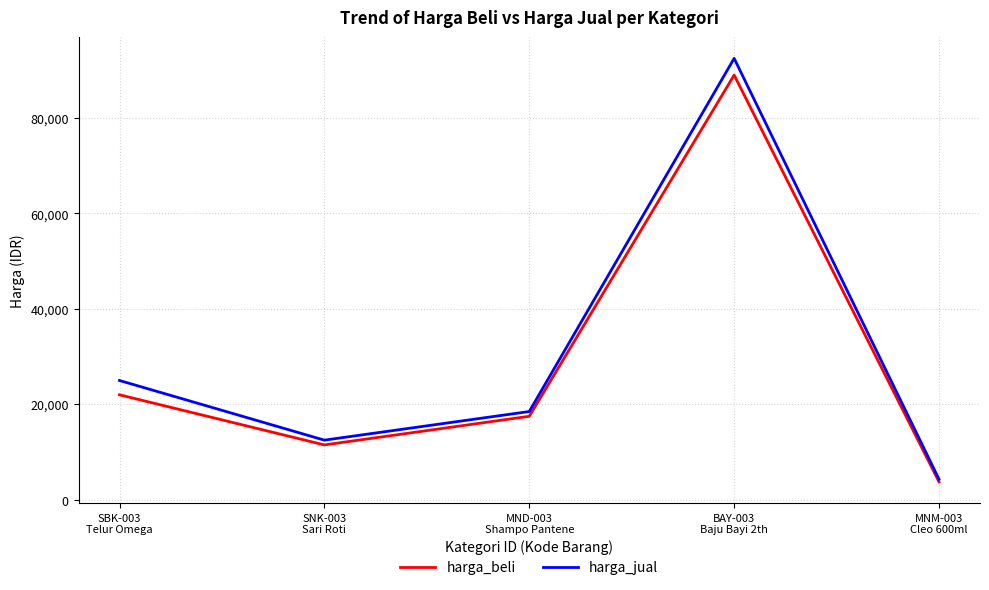

At how many categories does at least one series exceed 7708?

4